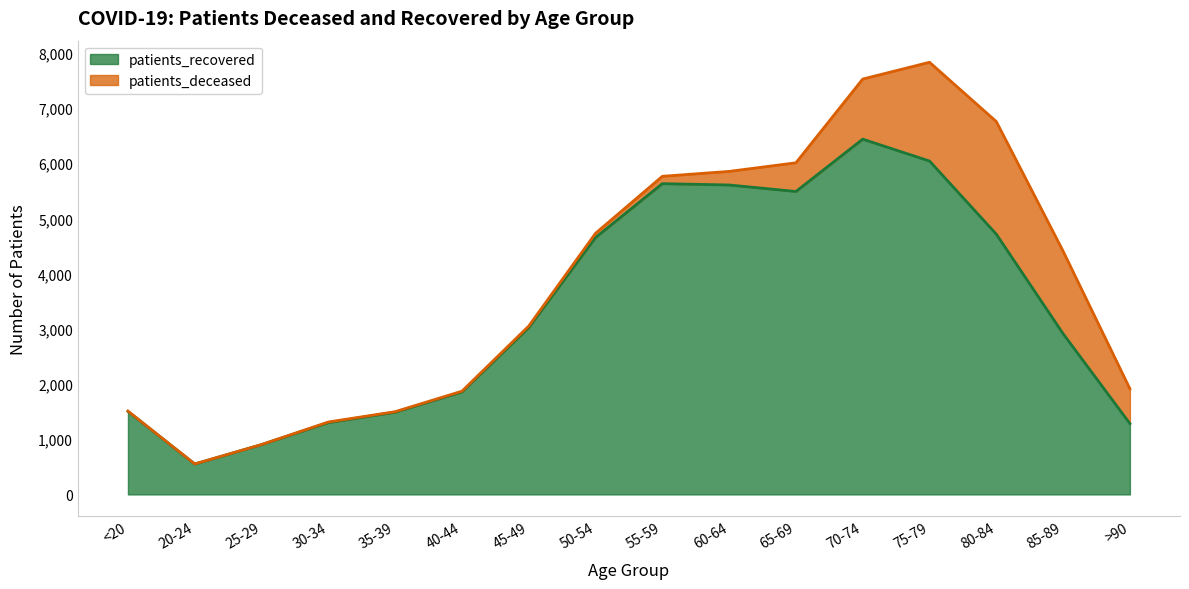

What is the average value?

3337